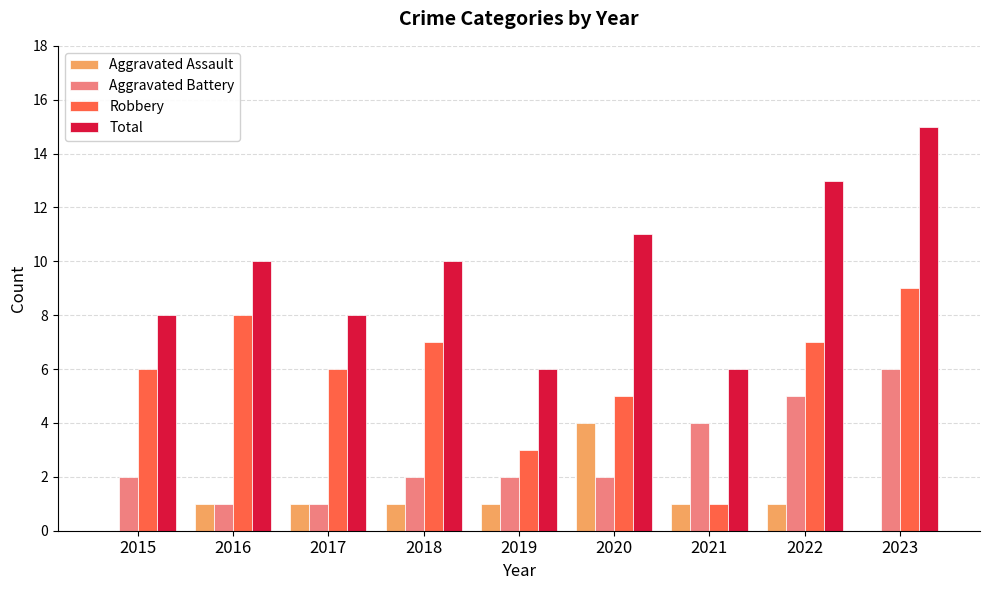

Is the value of Total at 2020 greater than the value of Aggravated Battery at 2019?

Yes